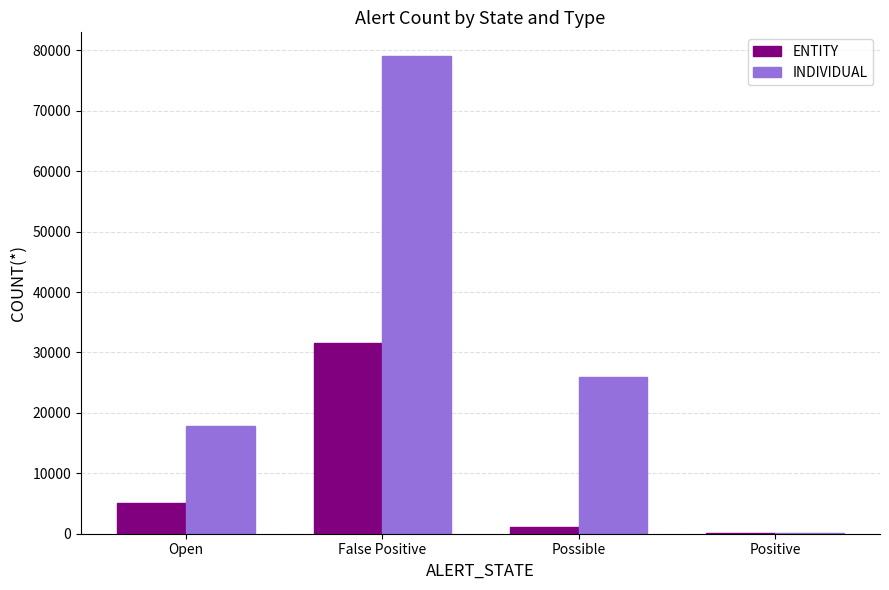

Count the number of categories in the chart.

4